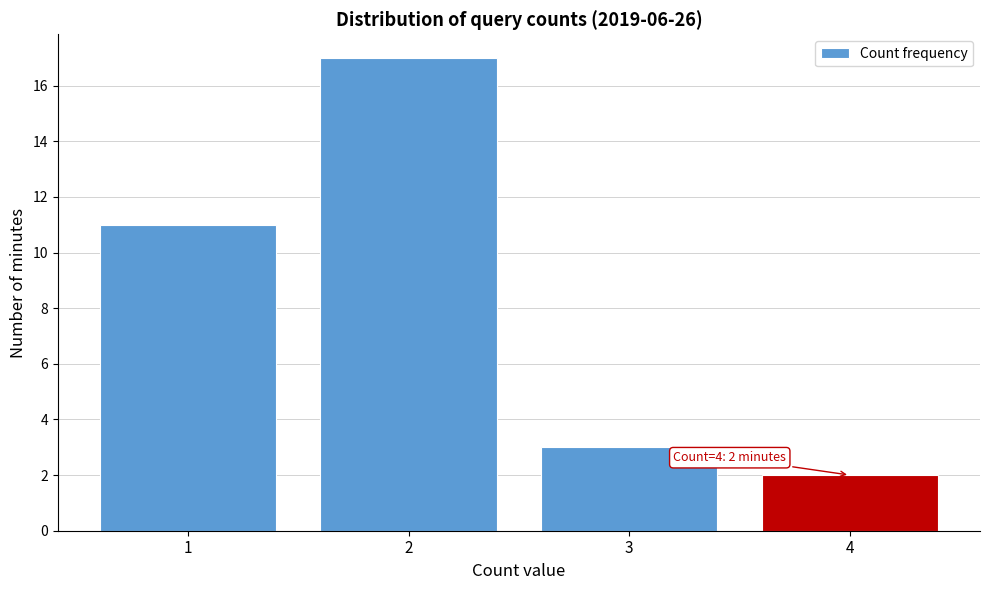

Reading left to right, what are all the values shown in this chart?

11	17	3	2